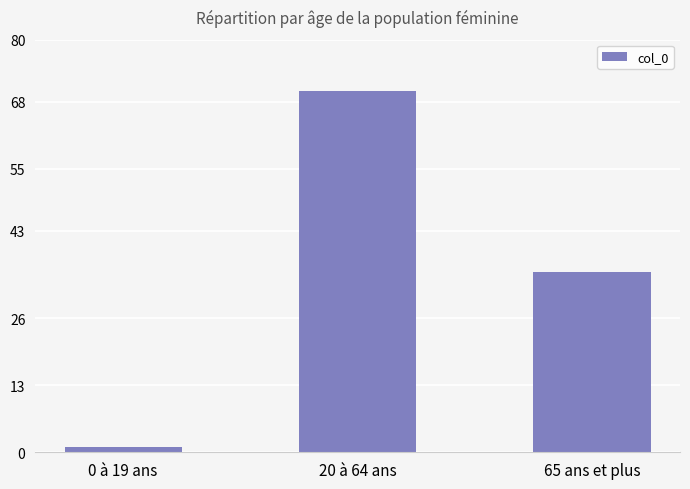

What is the label of the 2nd bar from the right?

20 à 64 ans